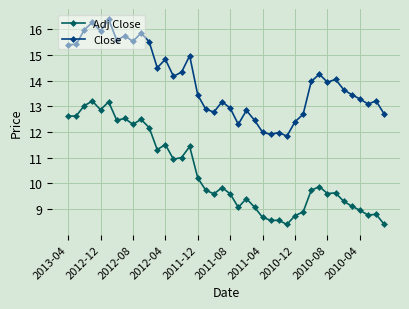

What is the average value of the Close series?

13.9